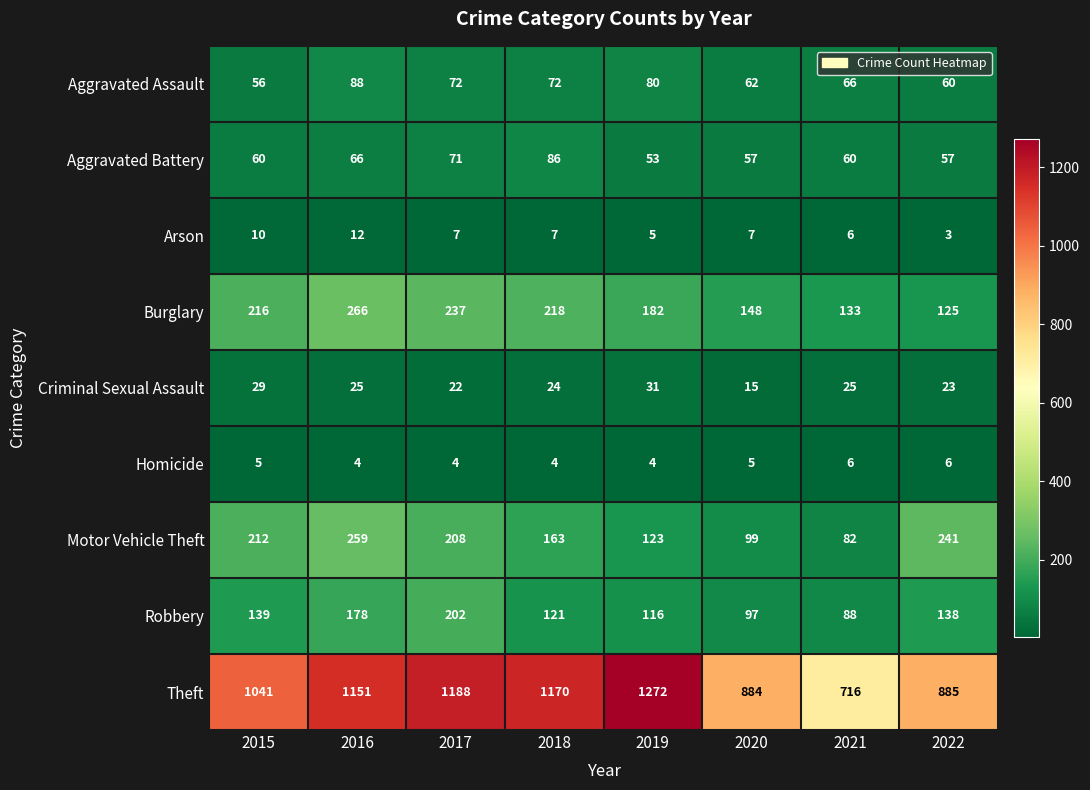

The Aggravated Battery series shows 79 at 2015. True or false?

False